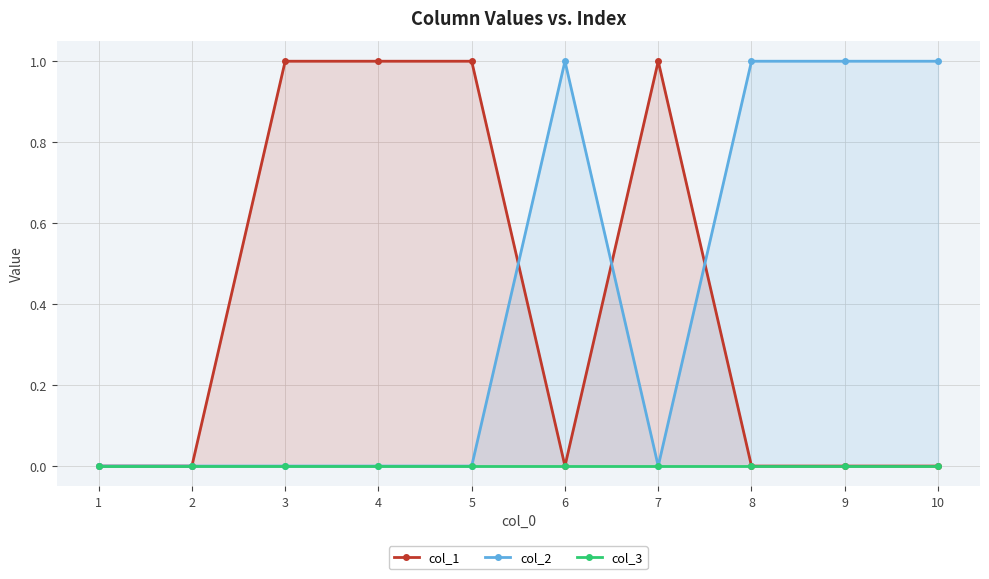

Is the value of col_2 at 5 greater than the value of col_1 at 9?

No